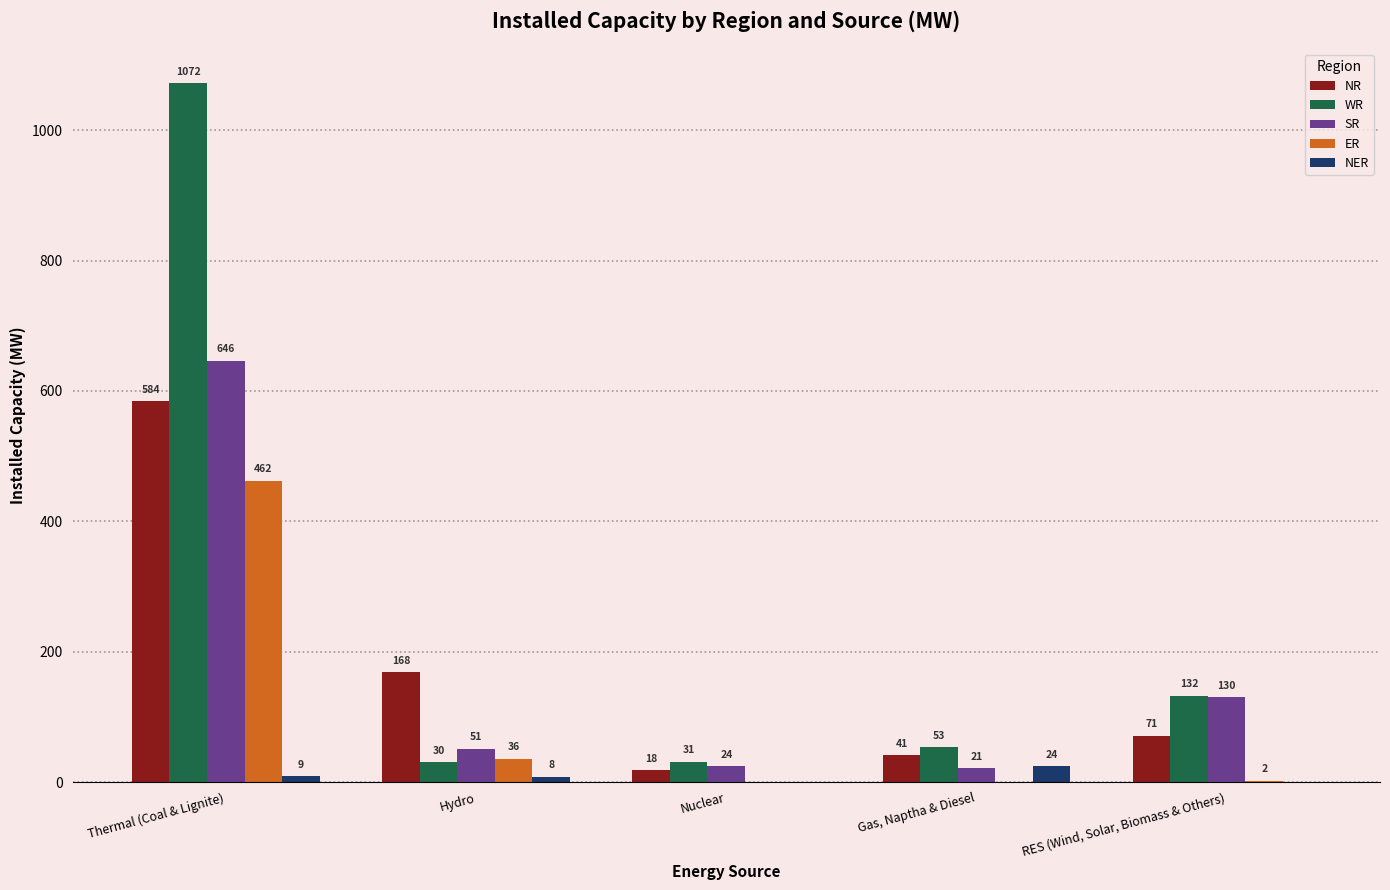

Reading right to left, transcribe all the data shown in this chart.

NR: 71	41	18	168	584
WR: 132	53	31	30	1072
SR: 130	21	24	51	646
ER: 2	0	0	36	462
NER: 0	24	0	8	9